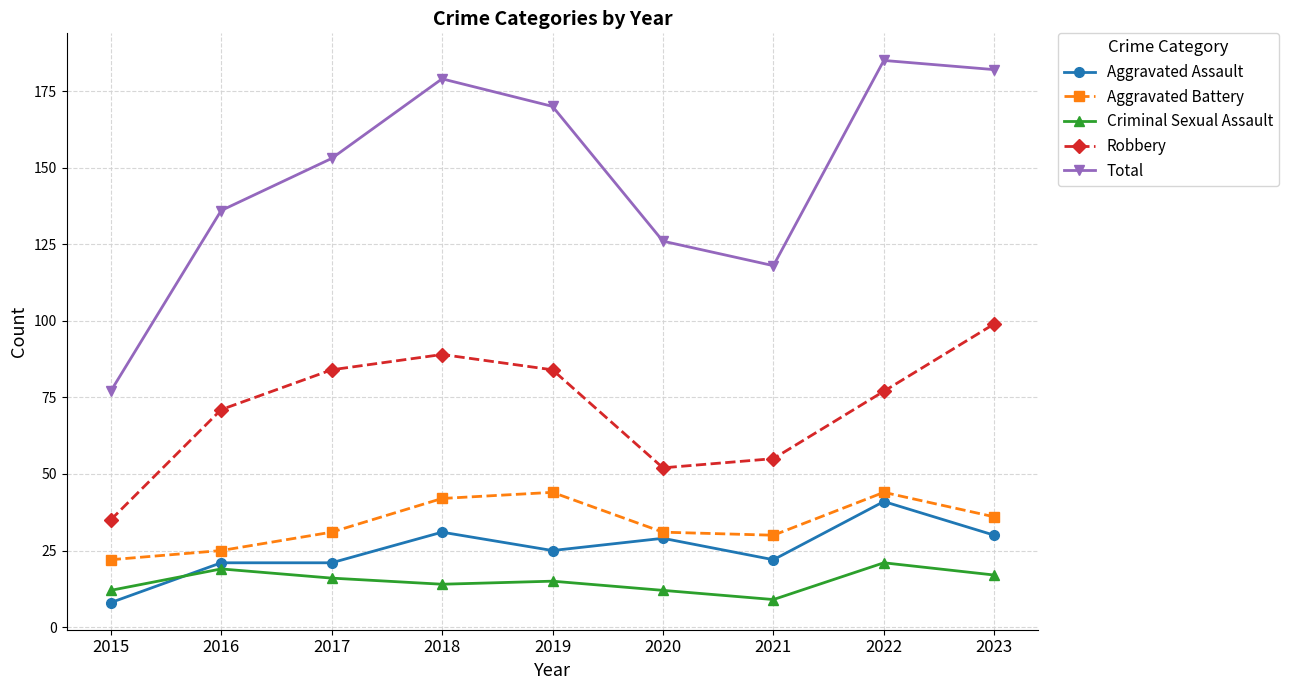

At how many categories does at least one series exceed 56?

9